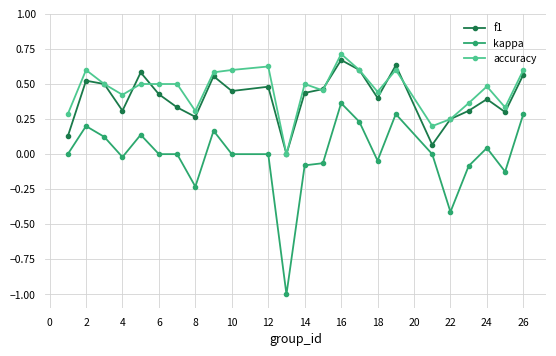

What is the smallest value displayed?

-1.0